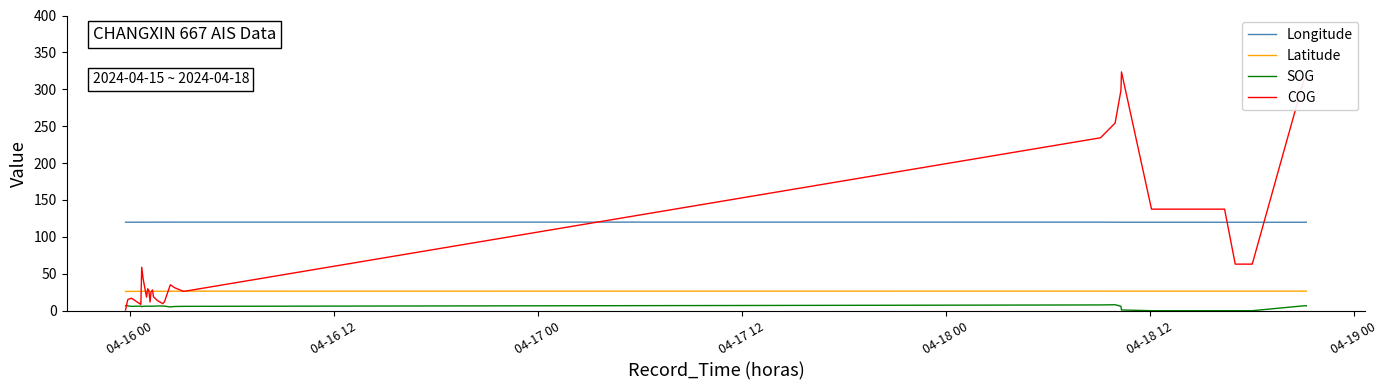

Which series has the largest total across all categories?

Longitude